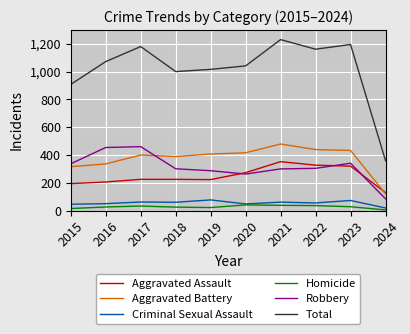

True or false: Total has a value of 1072 at 2016.

True